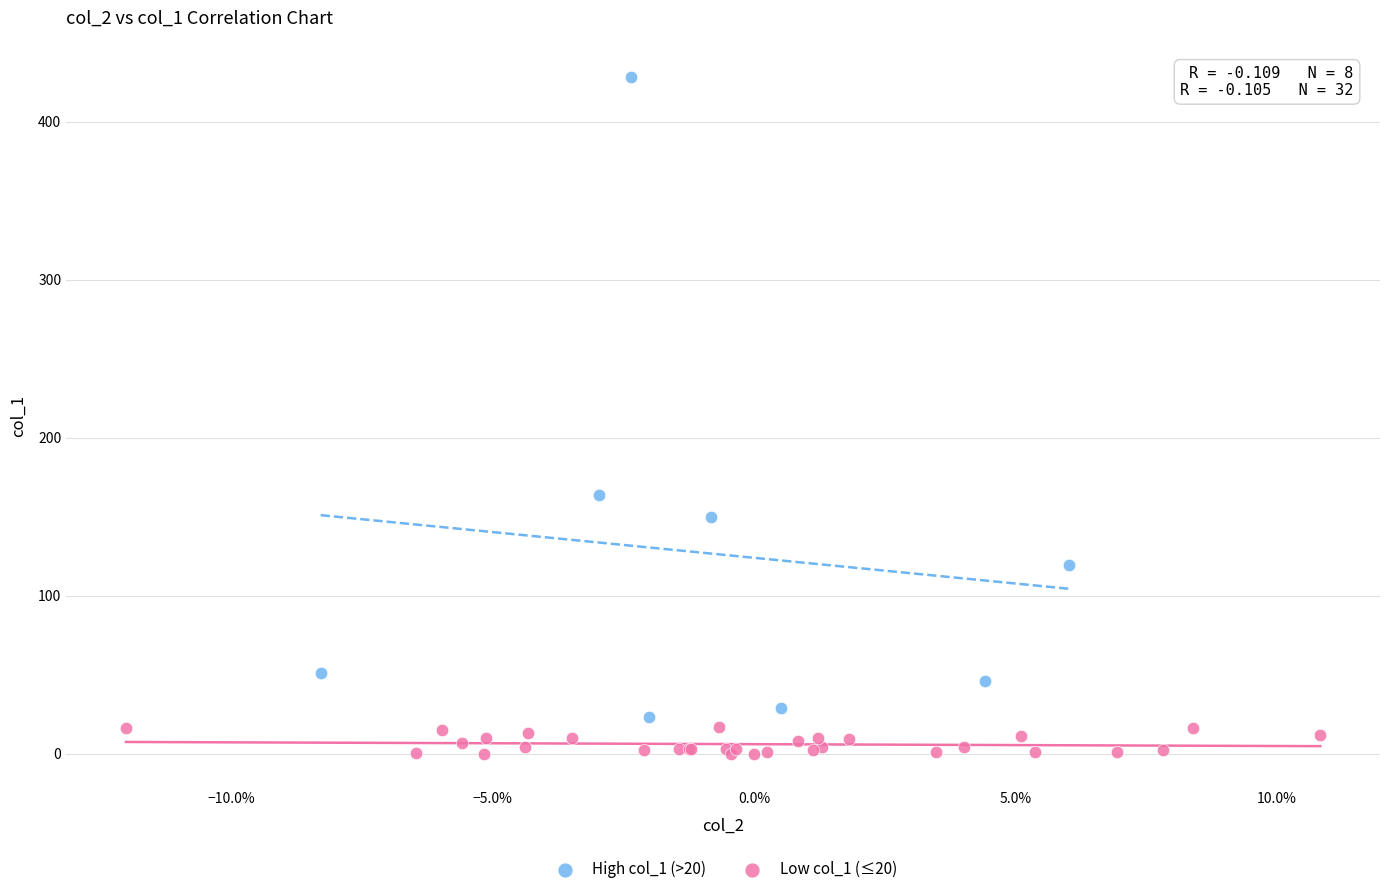

Which series reaches the maximum Y coordinate?

High col_1 (>20)